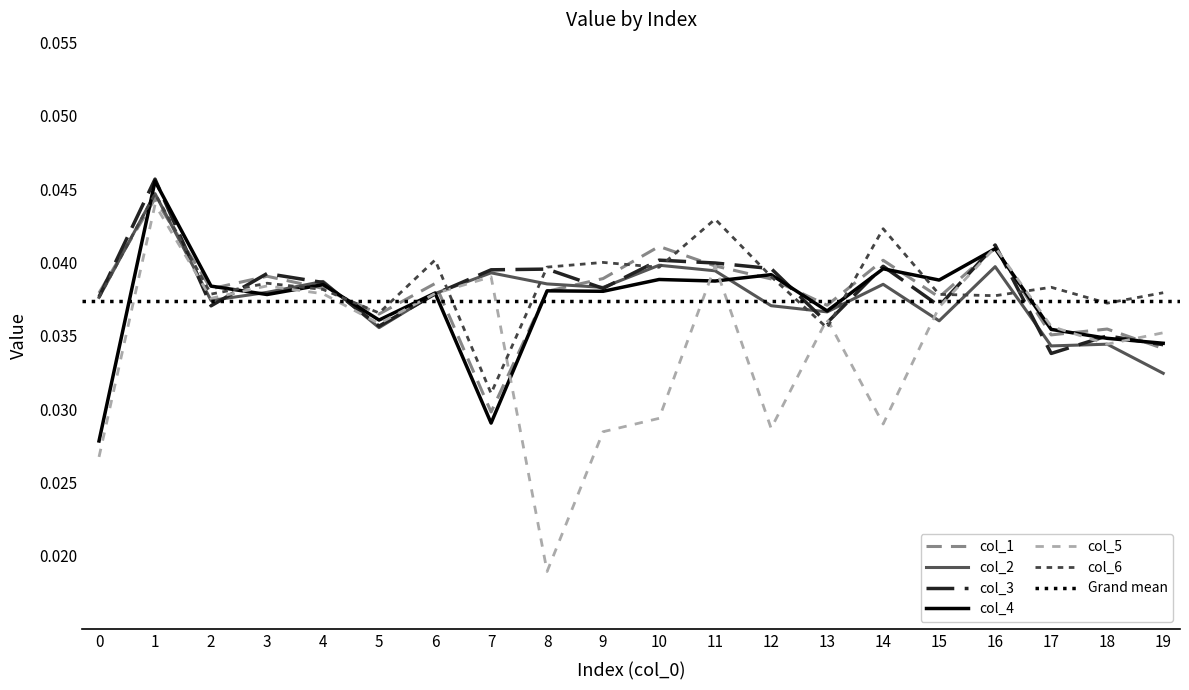

Where is col_6 nearest to the value 0?

7